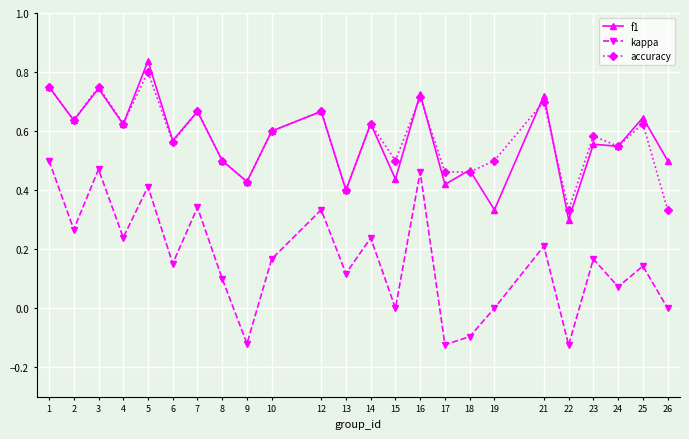

In accuracy, how many points are higher than both neighbors (excluding endpoints)?

9